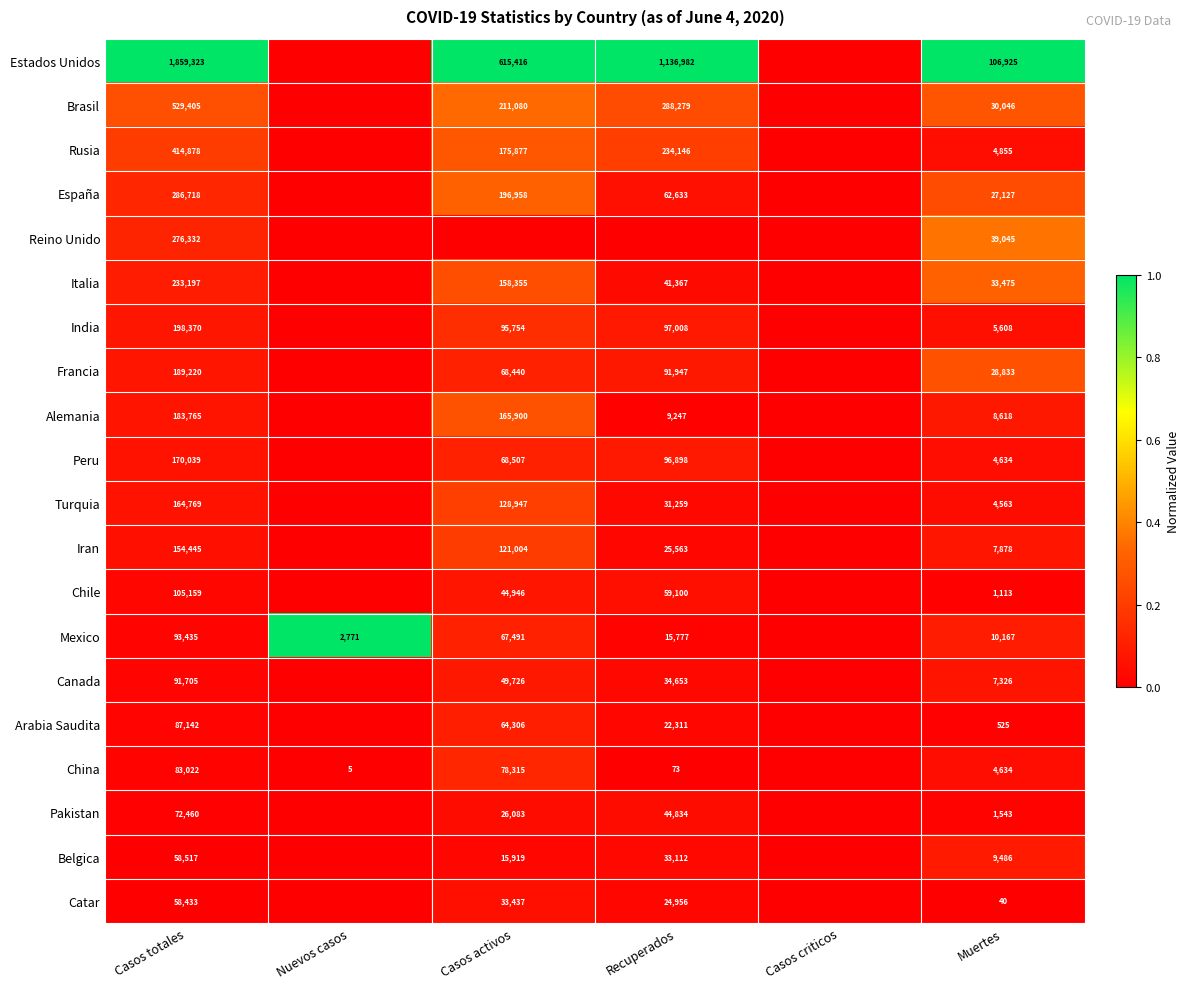

What is the sum of the Francia values at Muertes and Casos activos?

97273